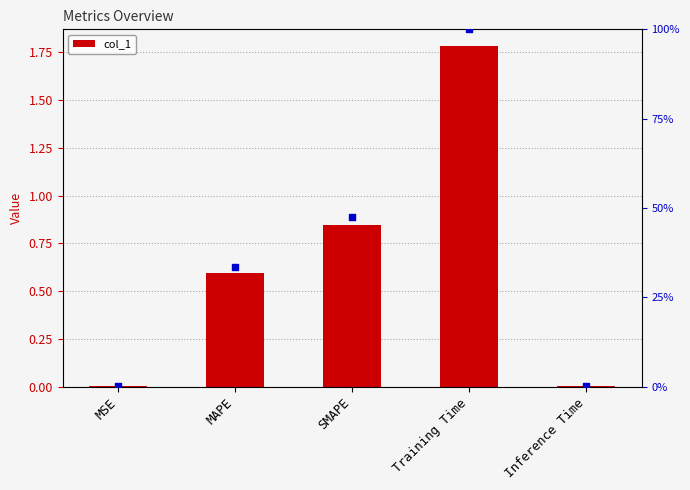

Which series has the widest spread of Y values?

percentile rank